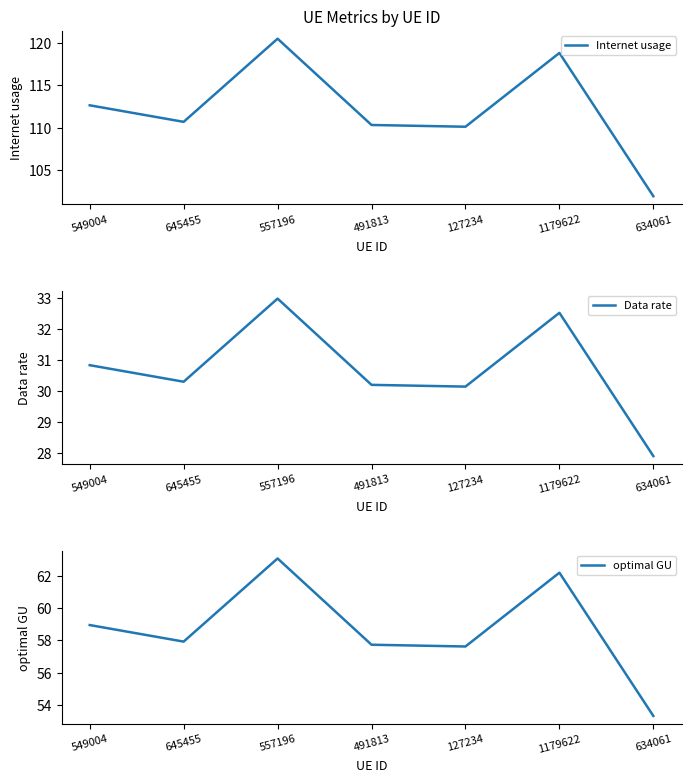

True or false: Internet usage and Data rate intersect in this chart.

False